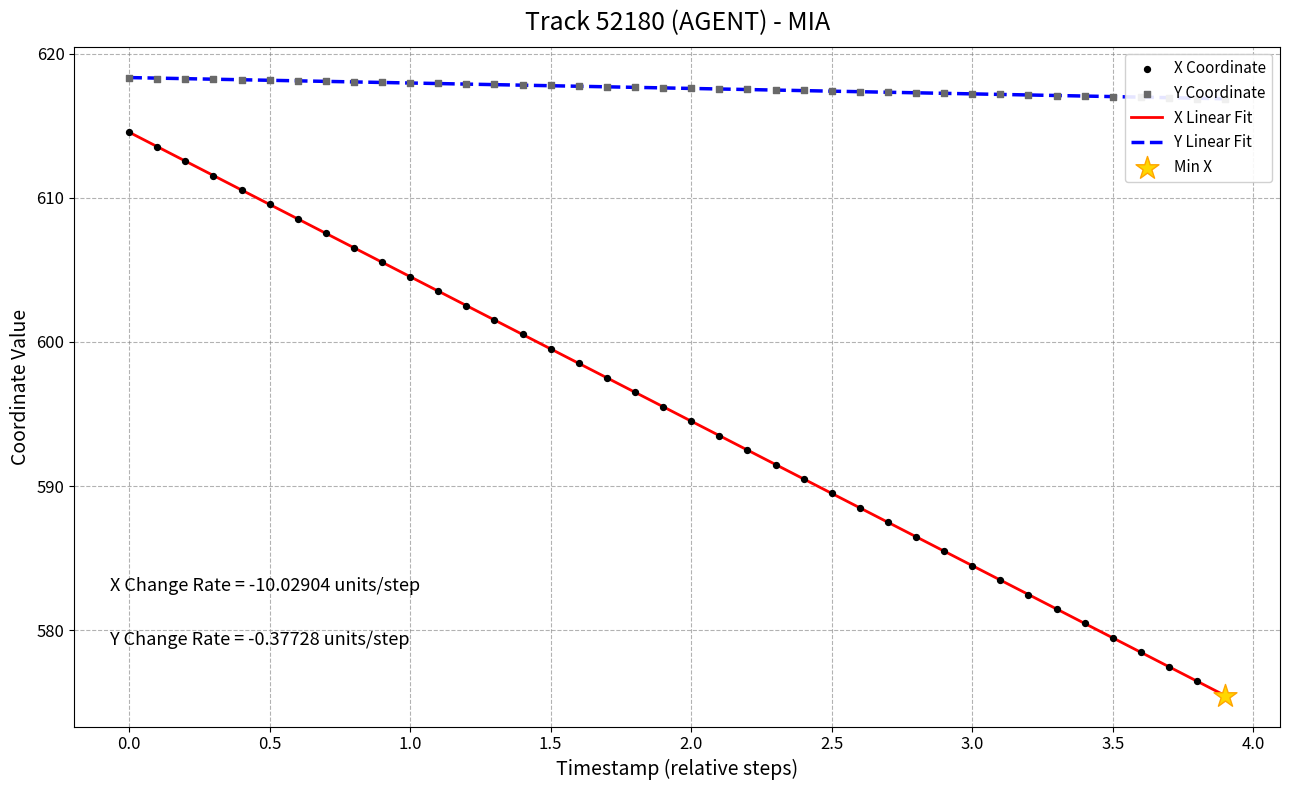

Which series has the largest Y range (max minus min)?

X Linear Fit